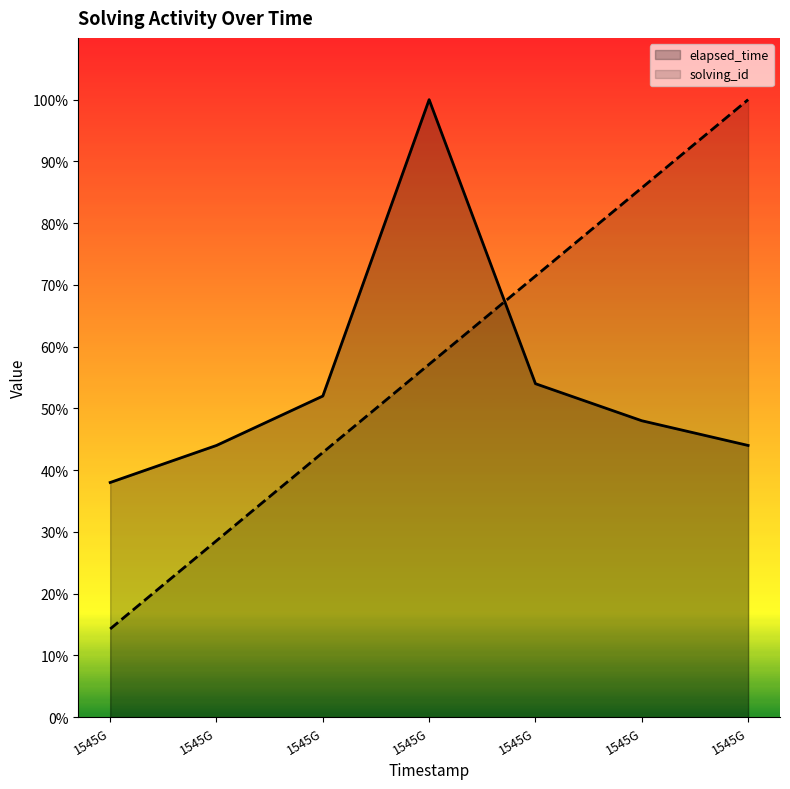

Does the chart display data point markers on the line(s)?

No